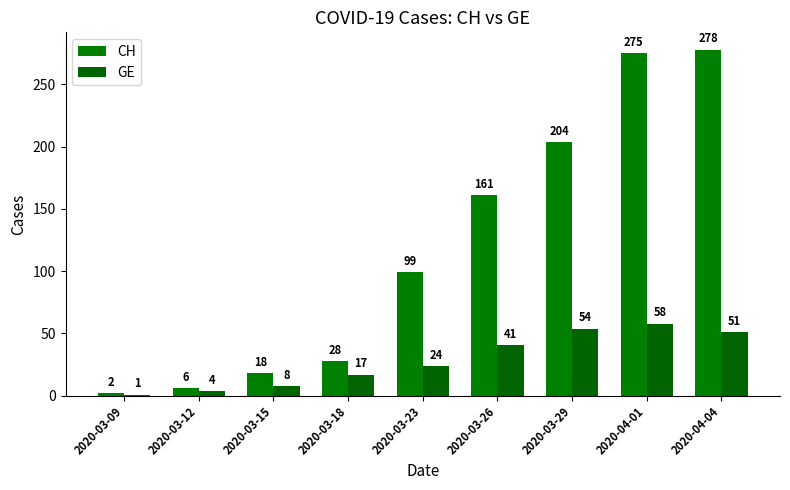

The CH series shows 3 at 2020-03-09. True or false?

False